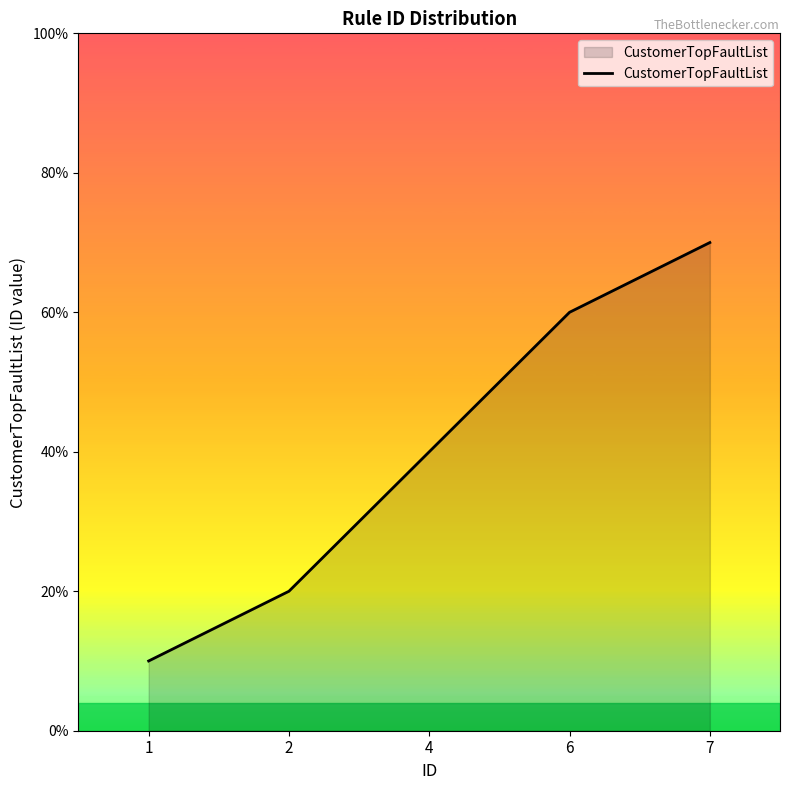

Is this an area chart (filled region under the line)?

Yes